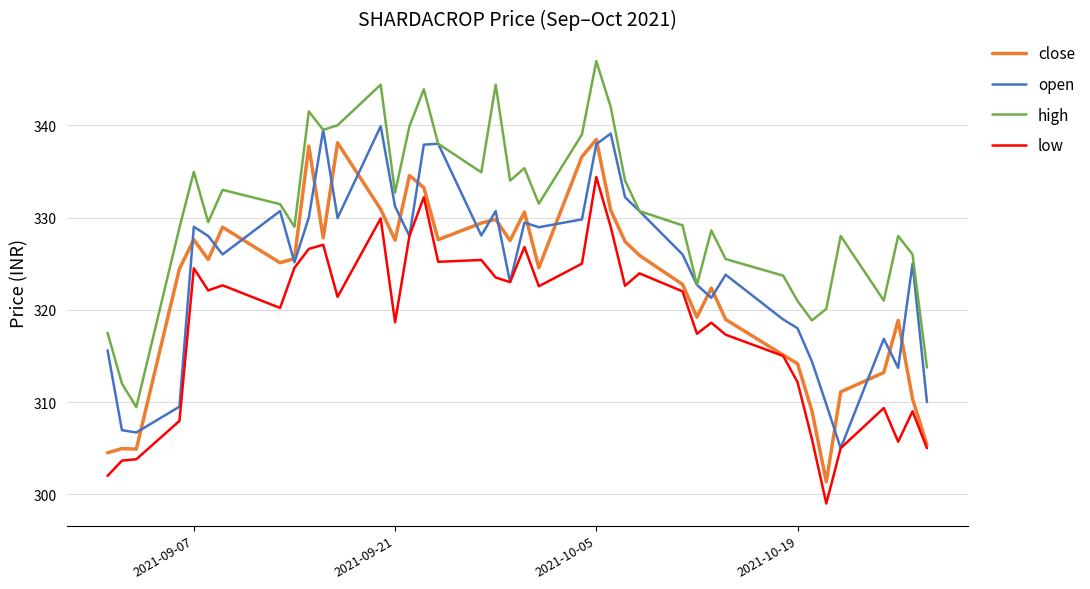

What is the minimum value for open?

305.0